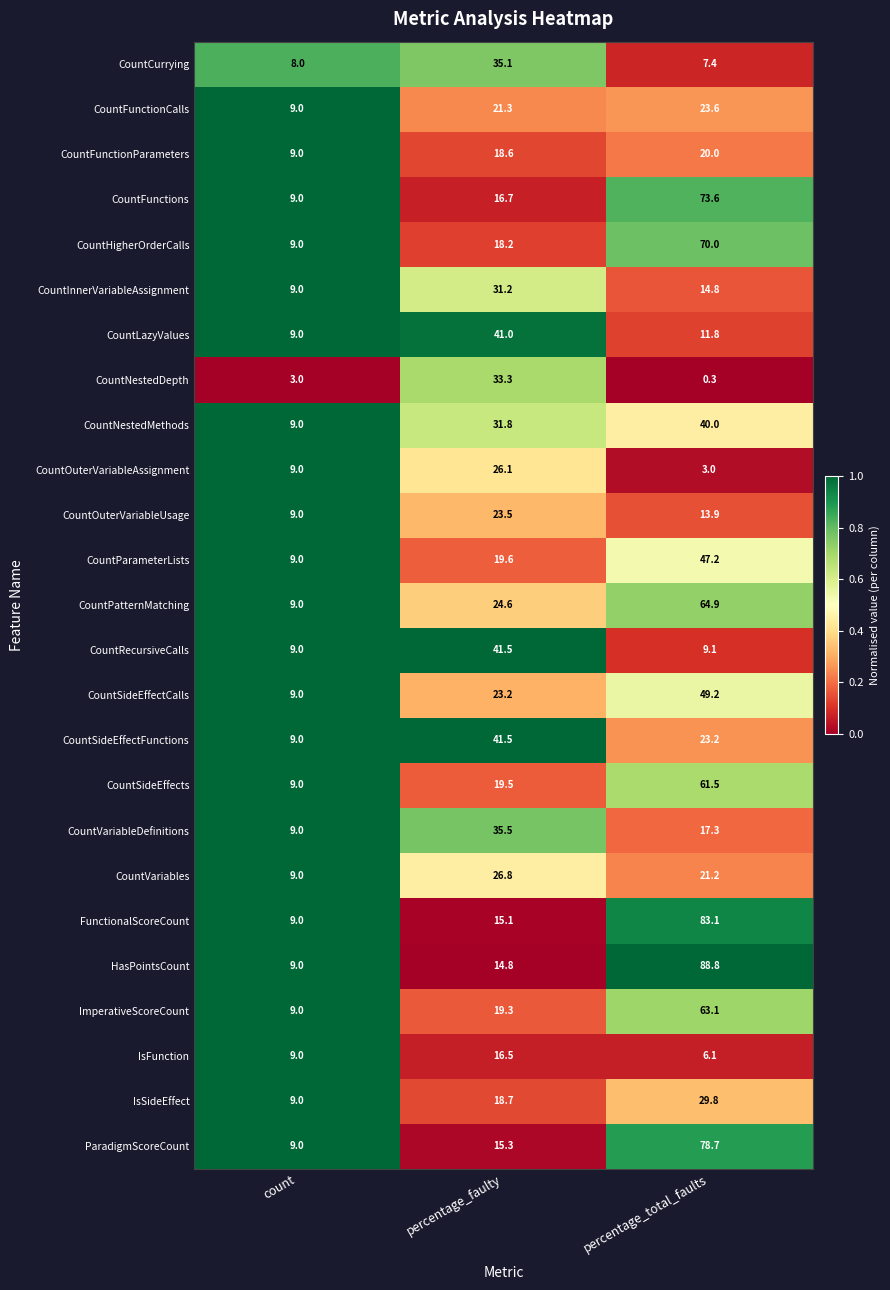

At which category is the sum across all series the highest?

percentage_total_faults